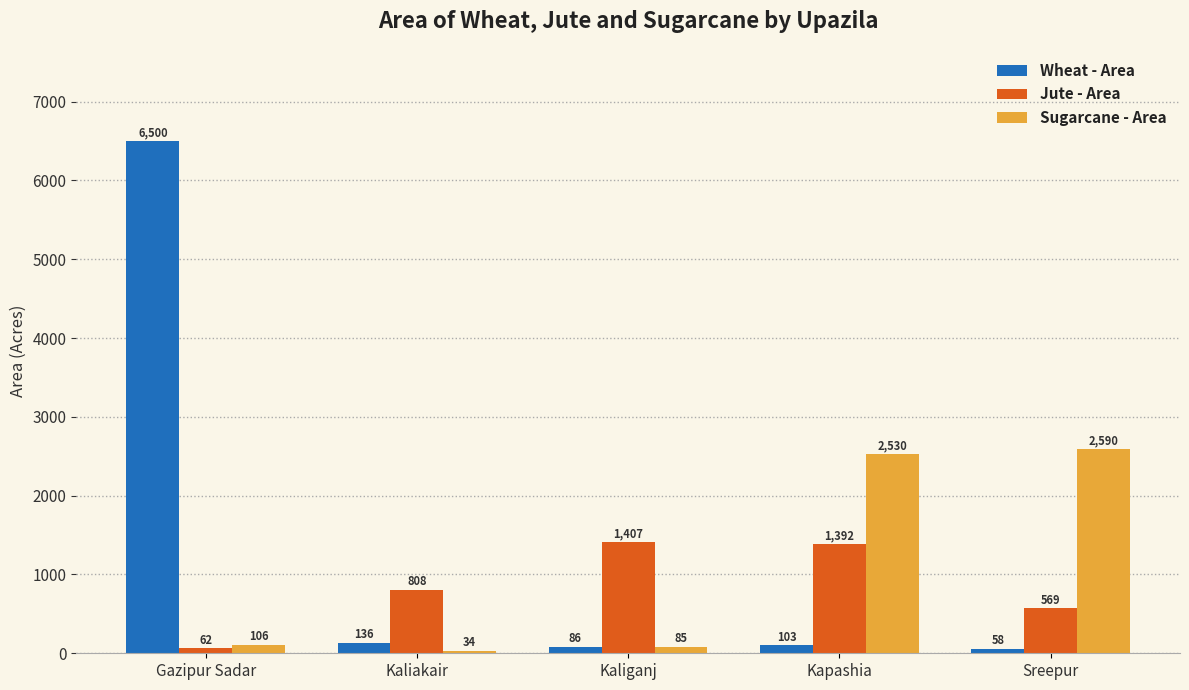

What value does the Sugarcane - Area series have at Kapashia, to the nearest 50?

2550